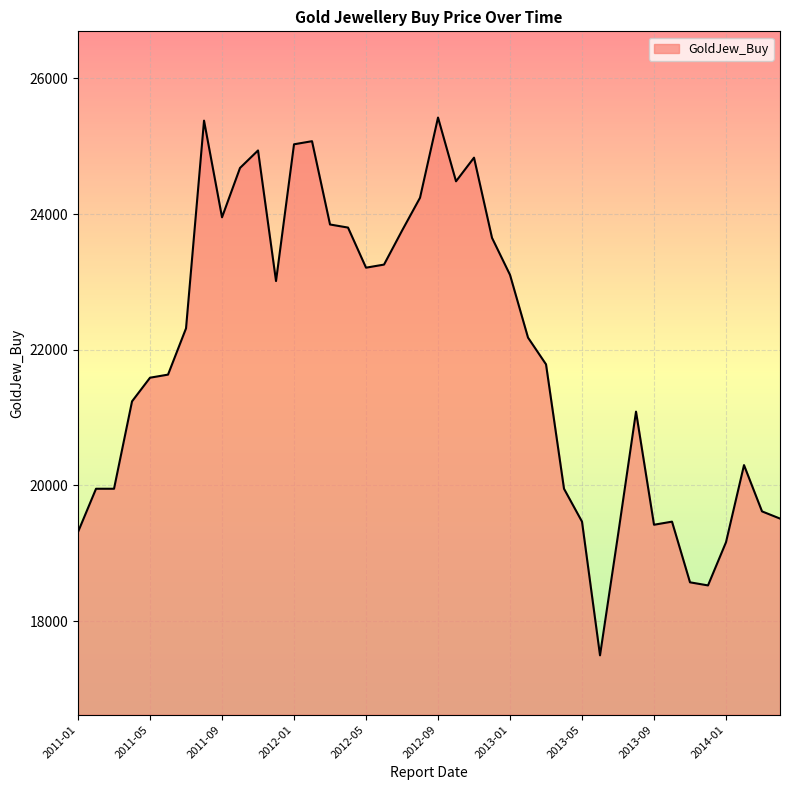

Reading left to right, extract all data points from this chart.

19313.8	19950.6	19950.6	21239.2	21587.8	21633.3	22315.5	25377.8	23952.8	24680.5	24938.2	23012.9	25029.2	25074.6	23846.7	23801.2	23210.0	23255.4	23755.7	24240.8	25423.3	24483.4	24832.1	23649.6	23103.8	22179.1	21784.9	19950.6	19465.4	17494.6	19268.4	21087.6	19420.0	19465.4	18571.0	18525.5	19162.2	20299.2	19617.0	19510.9